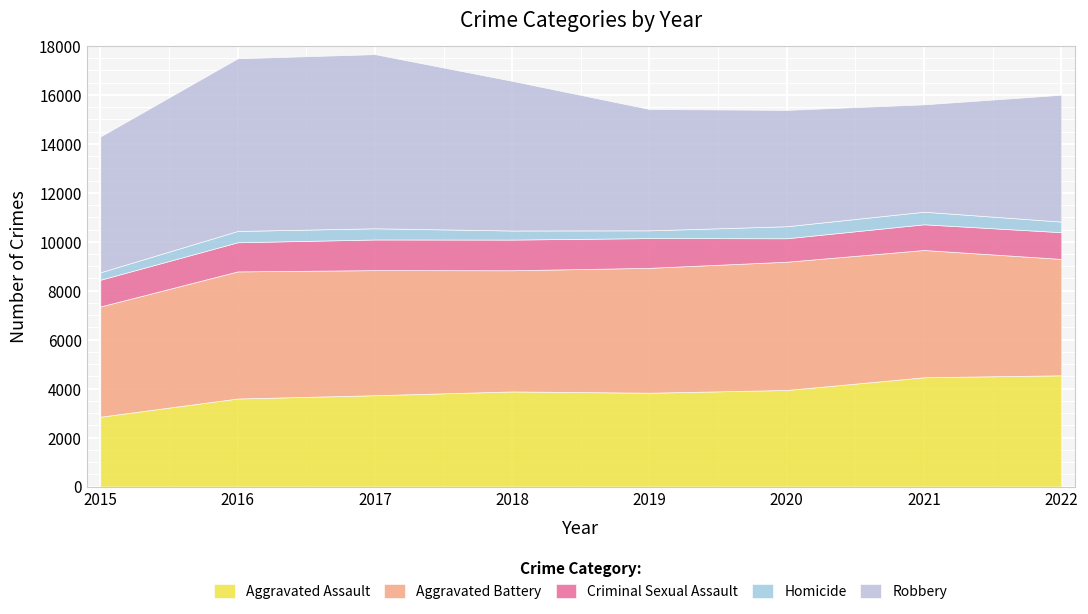

Which has a higher value, 2020 or 2016?

2020